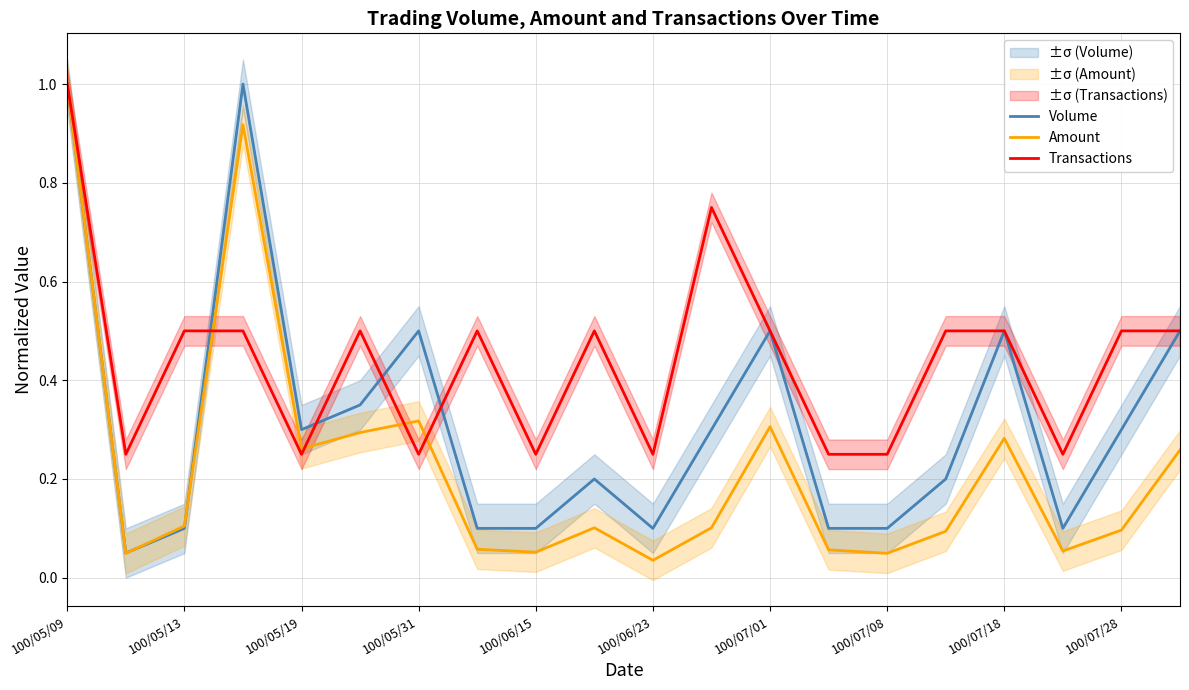

The Volume series shows 0.9 at 100/07/01. True or false?

False